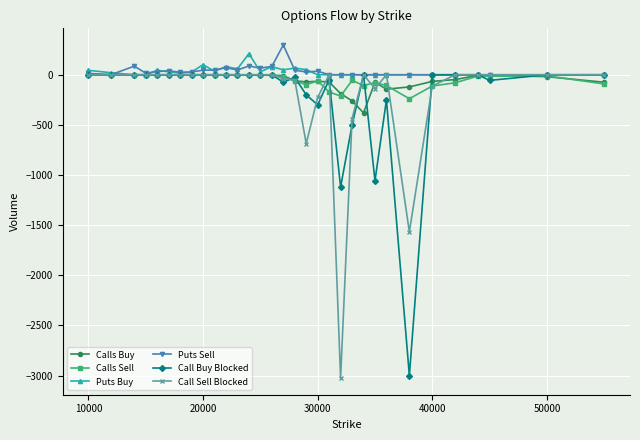

True or false: Calls Buy has more than 1 points higher than both neighbors.

True